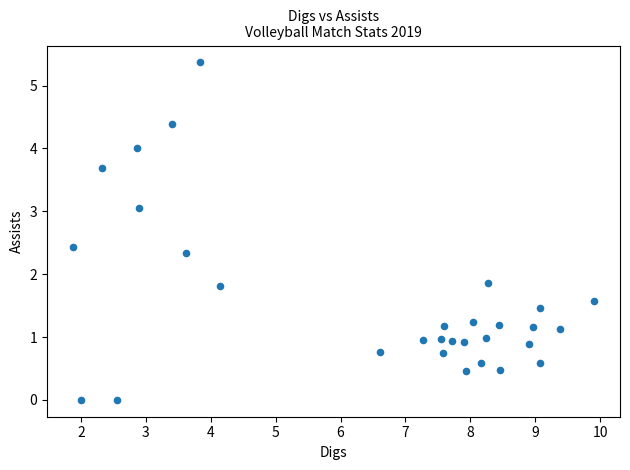

What is the range of X values (max minus min)?

8.0